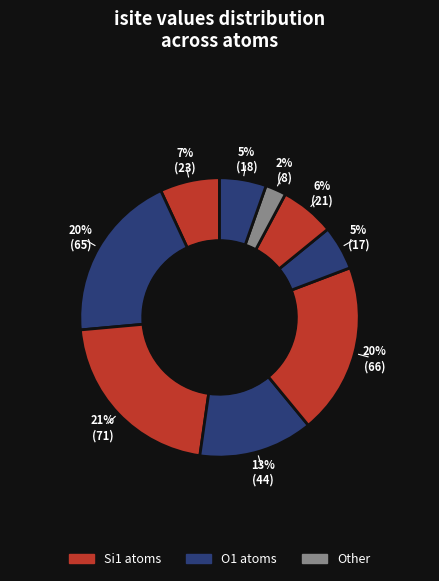

How many slices are in this pie chart?

9